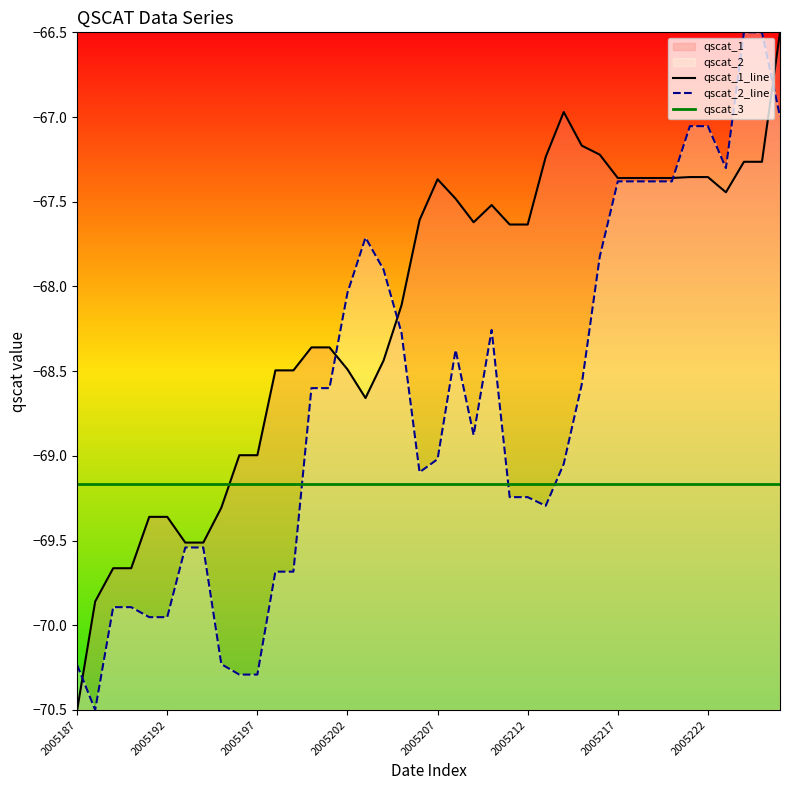

The value of qscat_2 at 2005209 is -68.9. True or false?

True